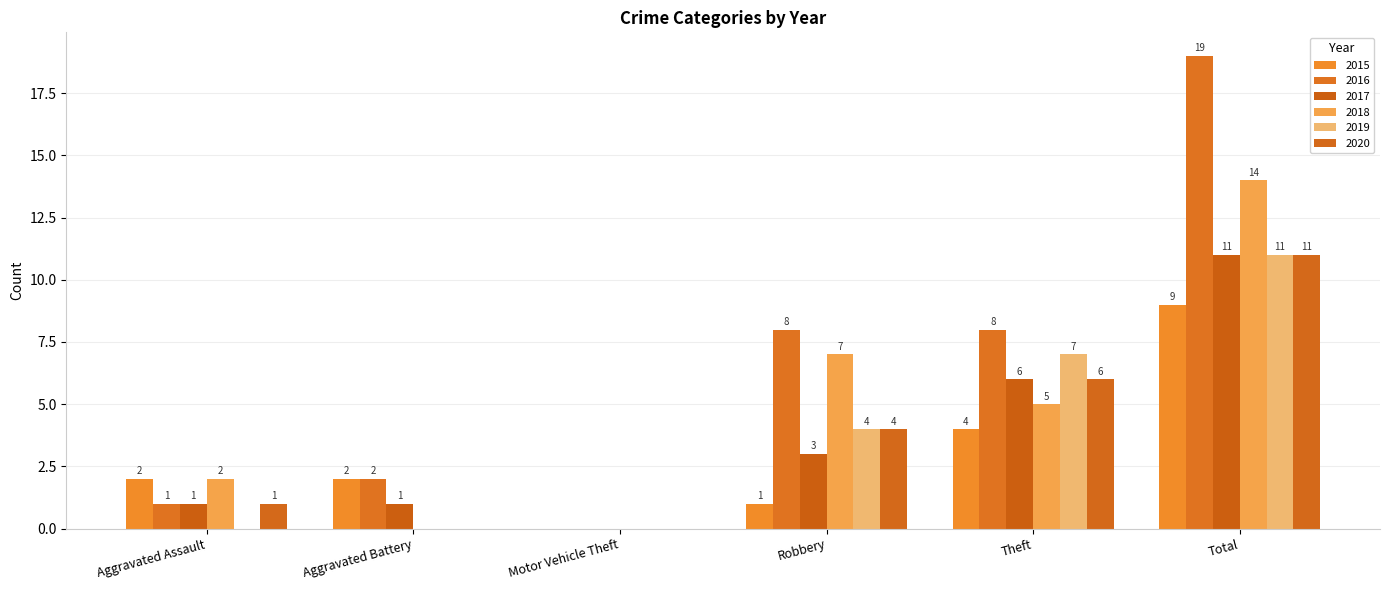

What position from the right is Theft?

2